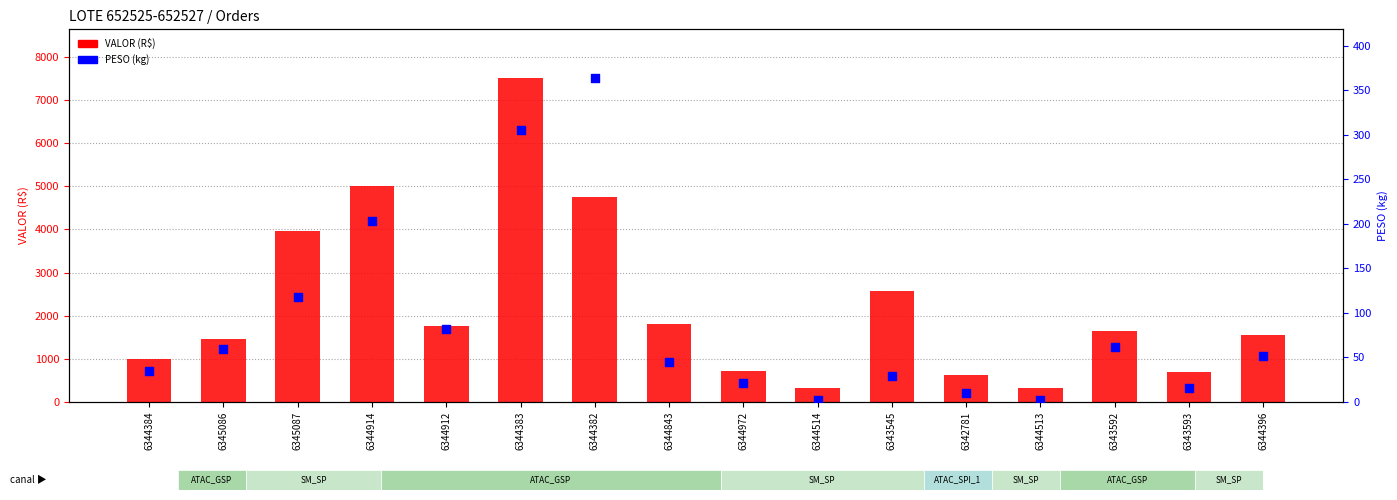

At how many categories does at least one series exceed 1366?

10